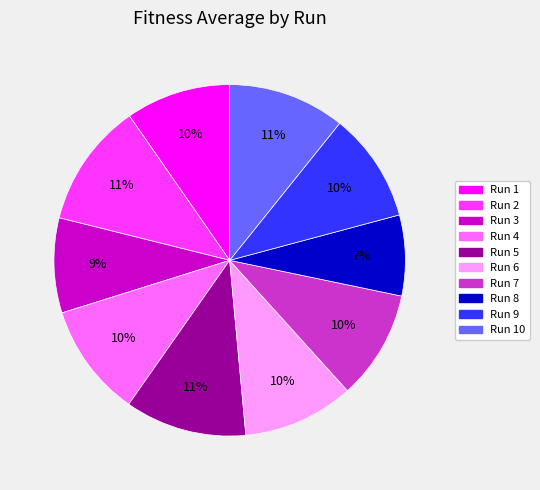

How many slices are in this pie chart?

10